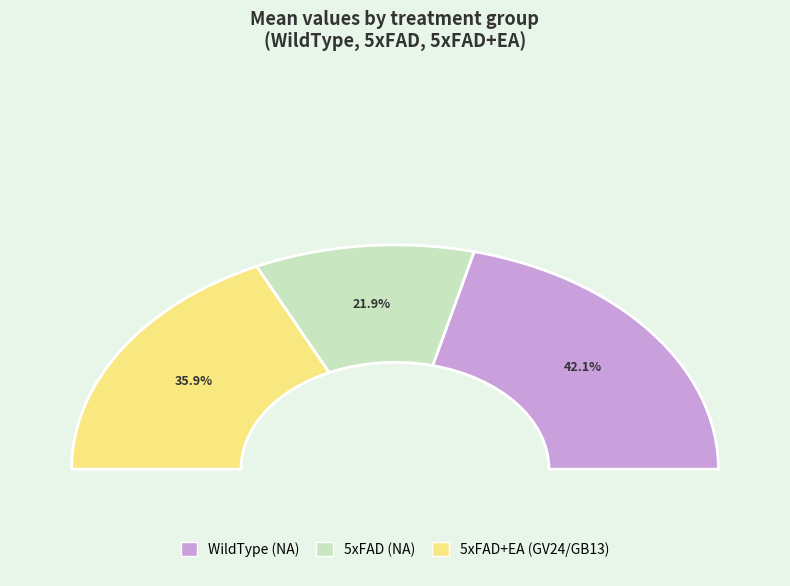

Approximately how many times larger is the value at WildType (NA) compared to 5xFAD+EA (GV24/GB13)?

1.2